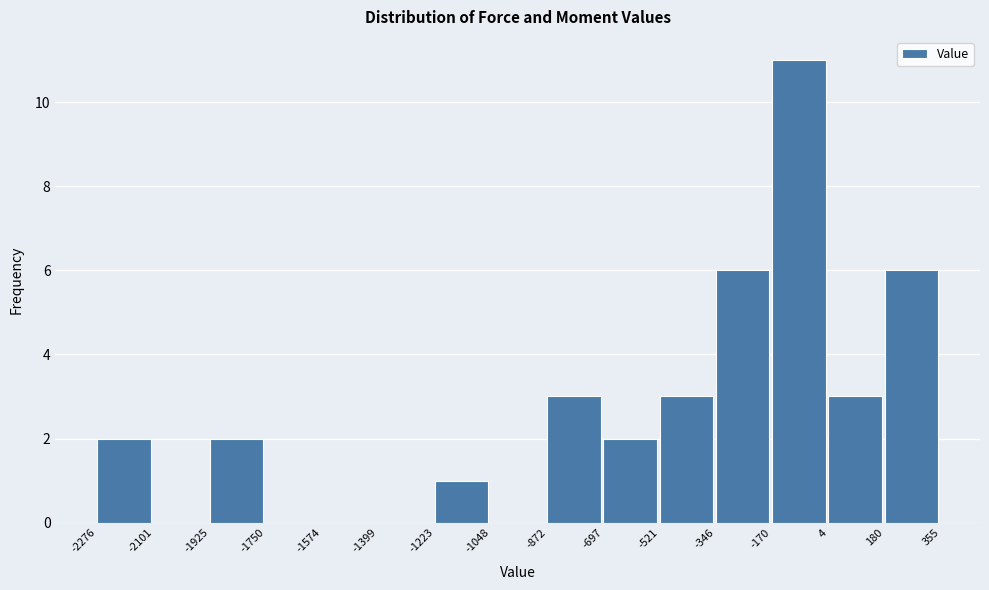

How tall is the bar that spans -521 to -346 on the x-axis? The values are not printed on the chart, so give them approximately, as read against the axis.

3